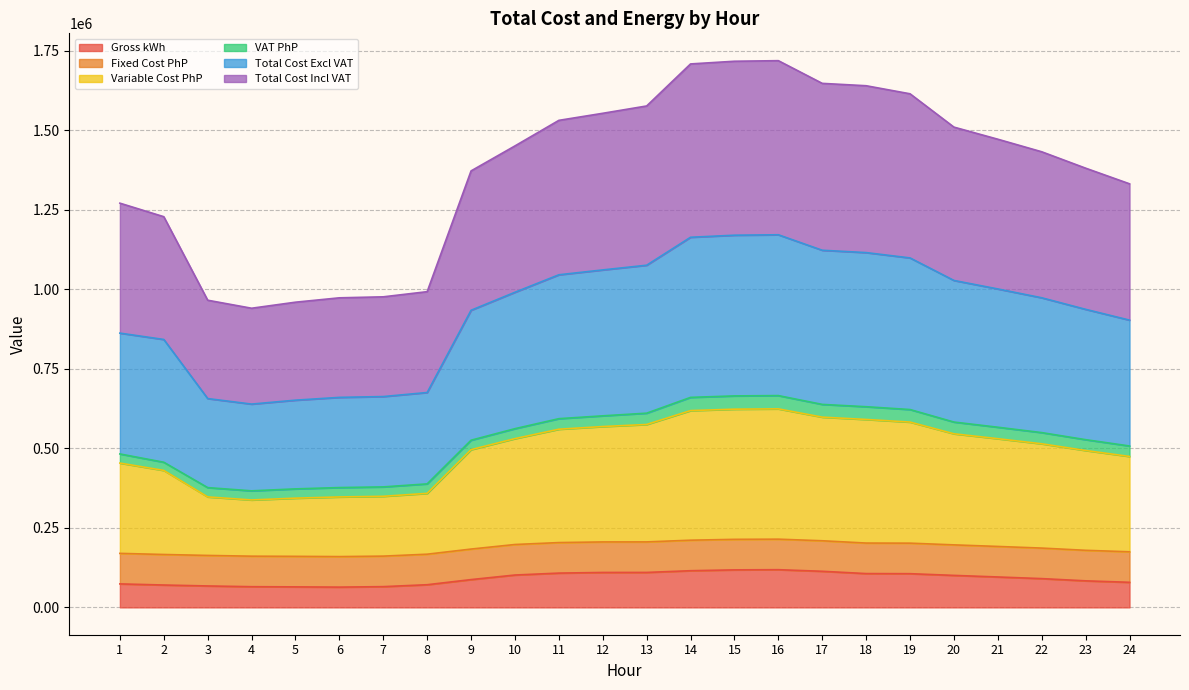

What is the maximum value for Gross kWh?

118525.9